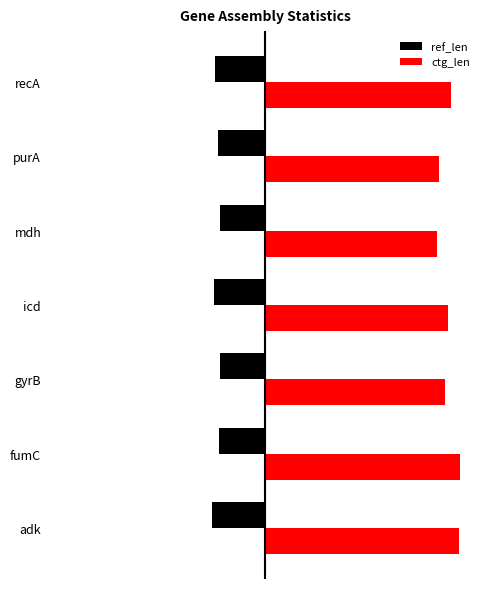

What are all the series names shown in the legend?

ref_len, ctg_len